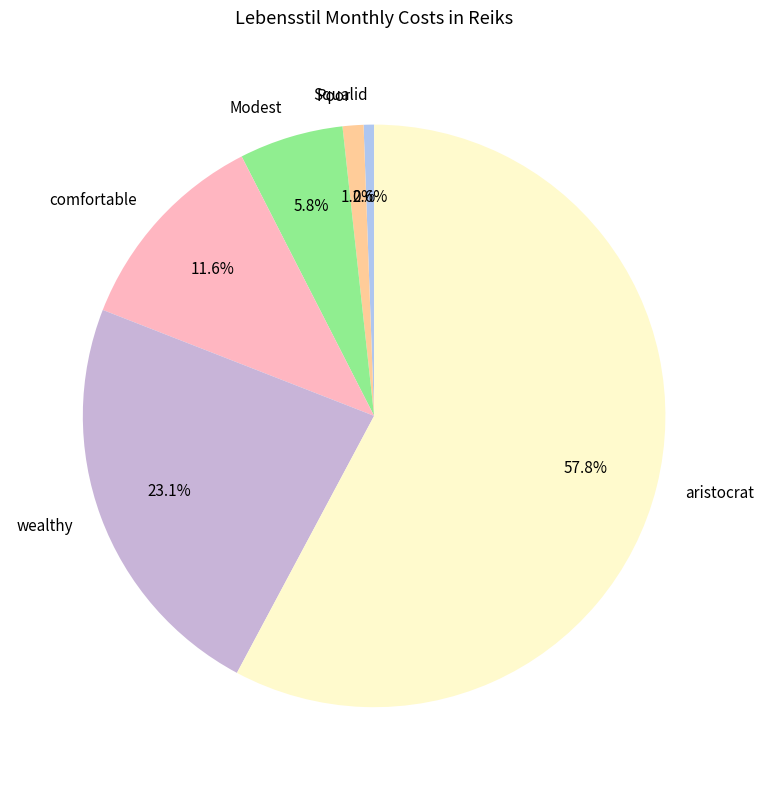

Does any single category account for the majority?

Yes